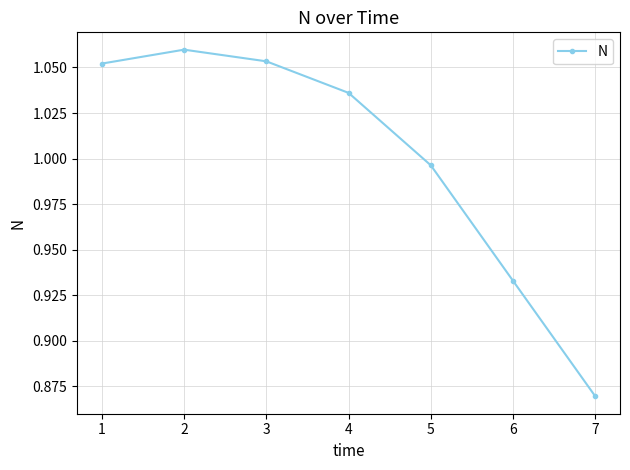

How many lines are shown in the chart?

1